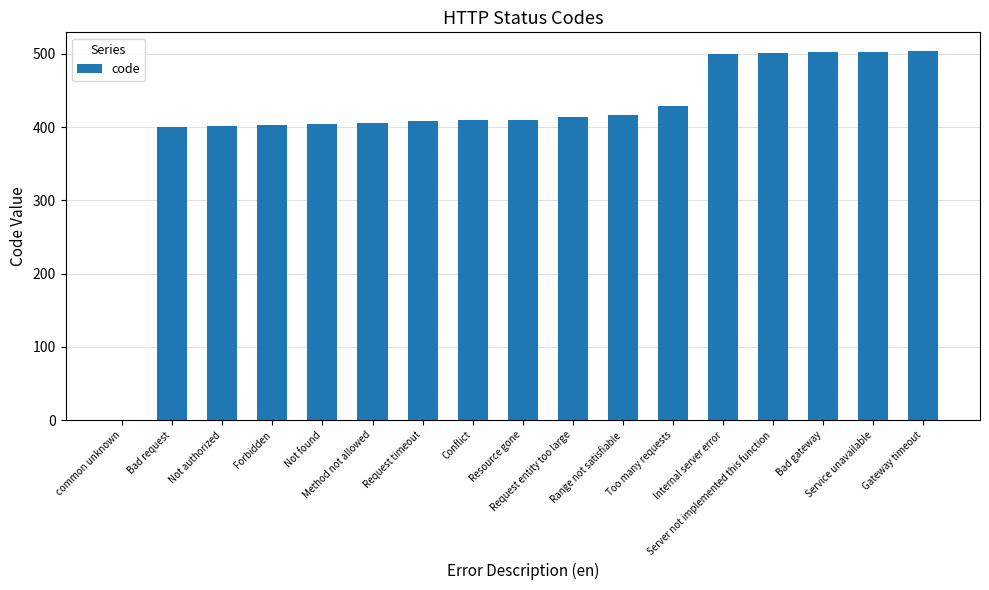

What is the maximum value shown in the chart?

504